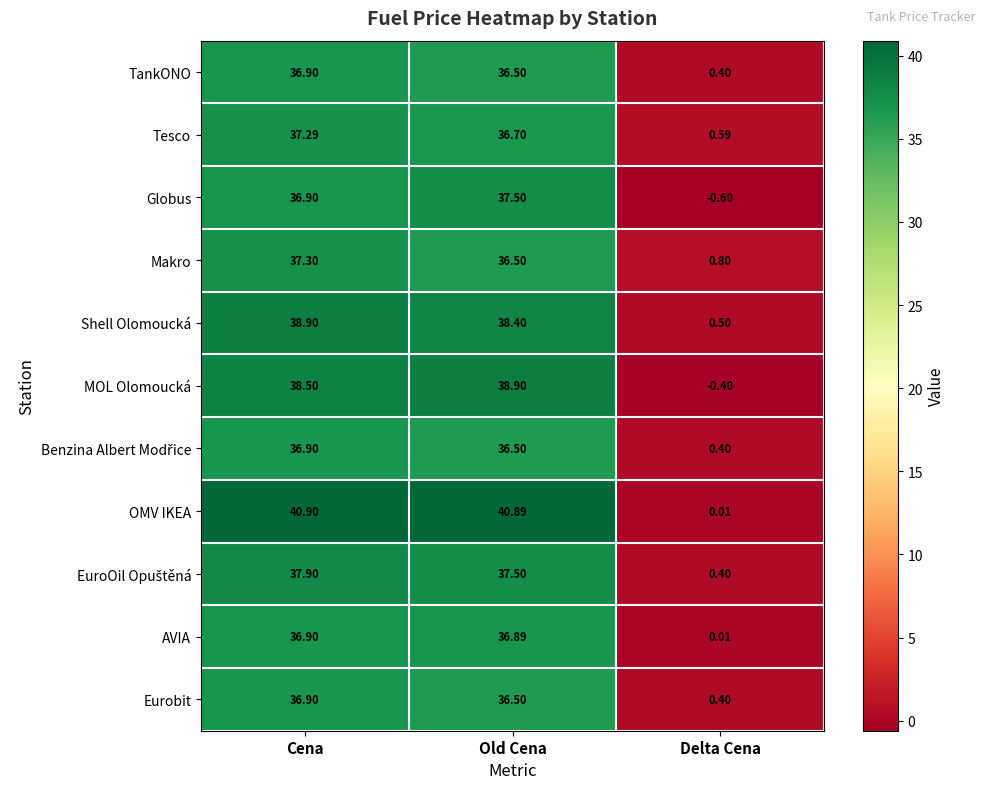

Is the value of OMV IKEA at Old Cena greater than the value of Makro at Delta Cena?

Yes